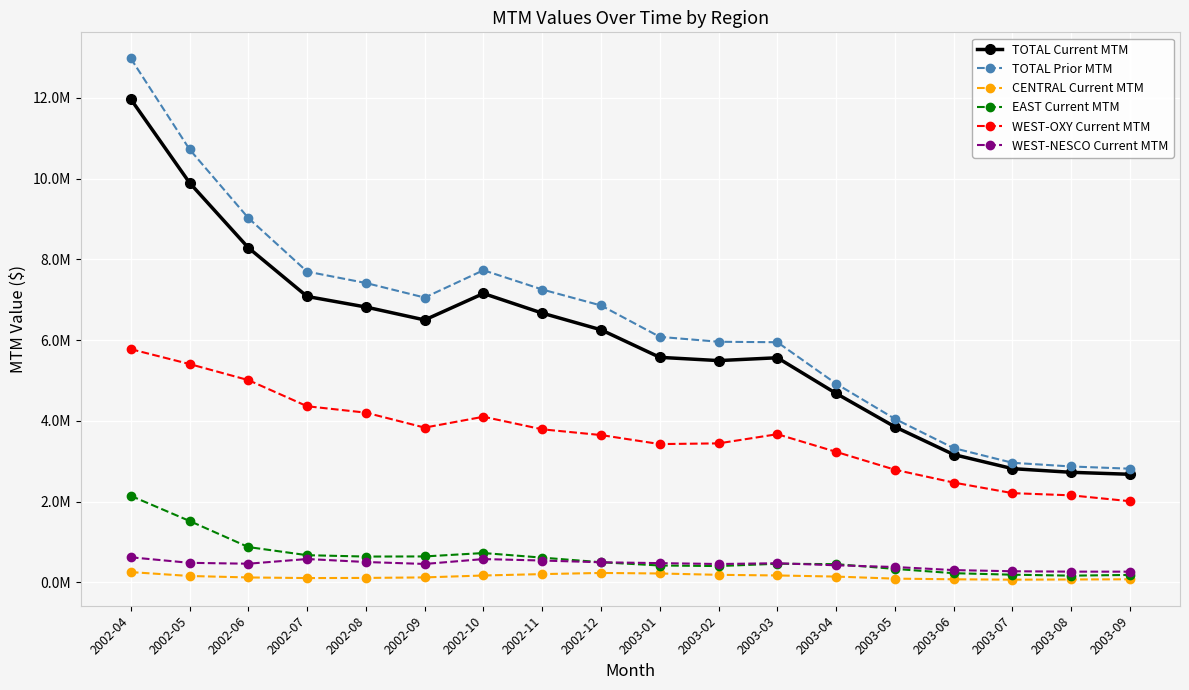

True or false: TOTAL Current MTM has a value of 6817973.8 at 2002-08.

True